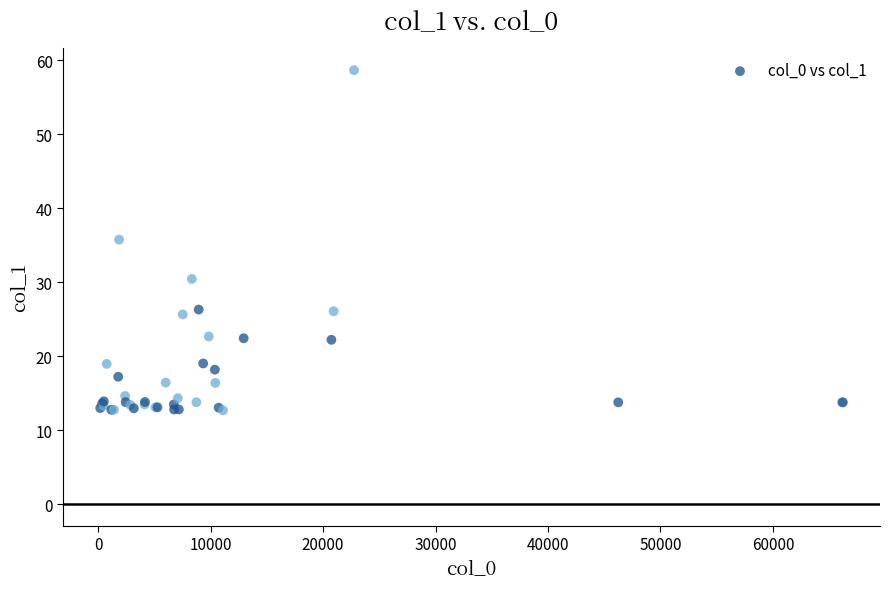

What Y value in the scatter plot is closest to 35?

35.8